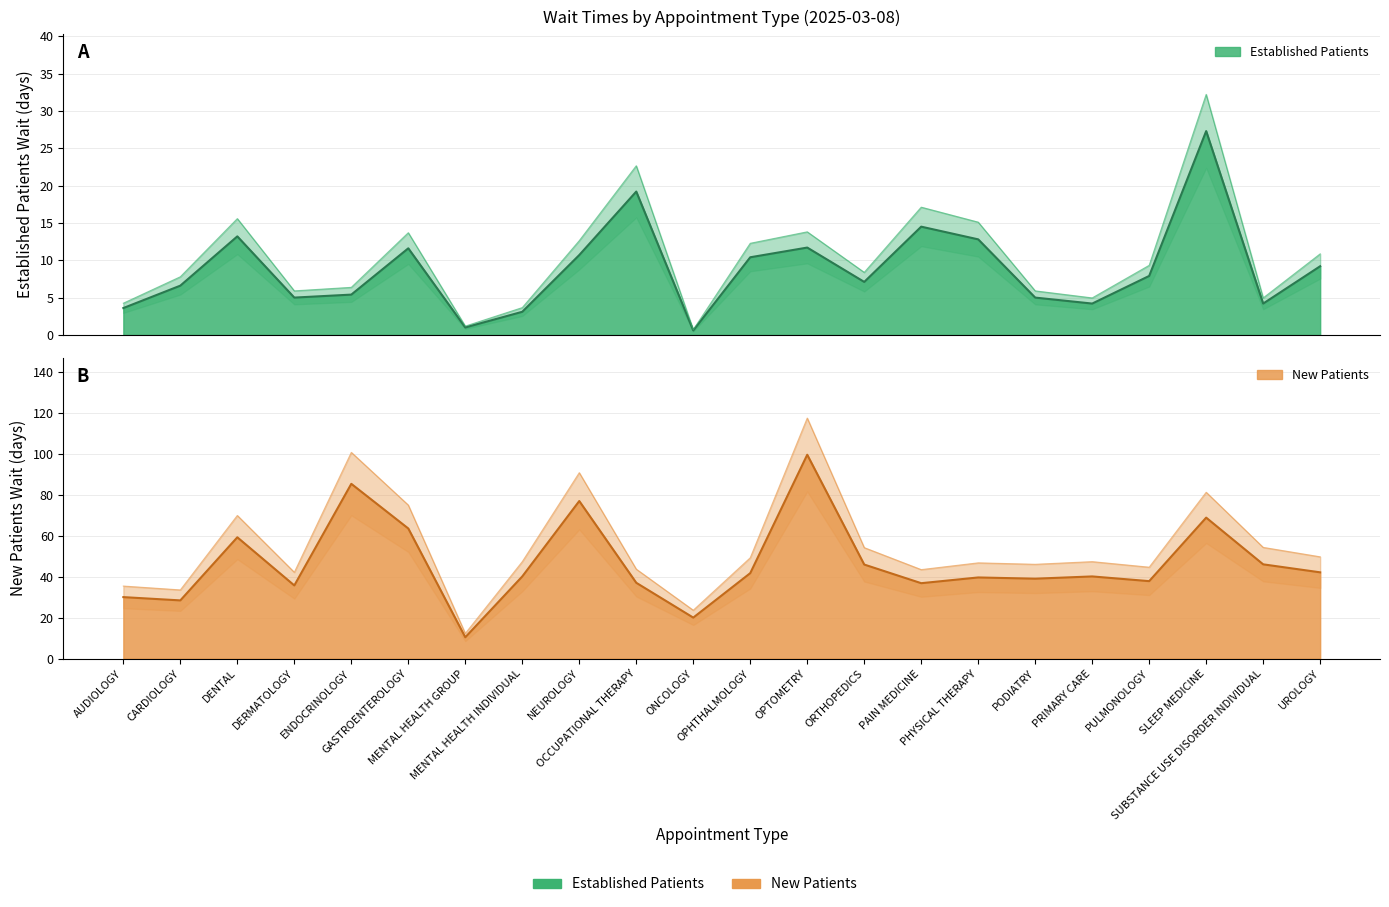

List the labels in order of NewPatients value, smallest first.

MENTAL HEALTH GROUP, ONCOLOGY, CARDIOLOGY, AUDIOLOGY, DERMATOLOGY, PAIN MEDICINE, OCCUPATIONAL THERAPY, PULMONOLOGY, PODIATRY, PHYSICAL THERAPY, MENTAL HEALTH INDIVIDUAL, PRIMARY CARE, OPHTHALMOLOGY, UROLOGY, ORTHOPEDICS, SUBSTANCE USE DISORDER INDIVIDUAL, DENTAL, GASTROENTEROLOGY, SLEEP MEDICINE, NEUROLOGY, ENDOCRINOLOGY, OPTOMETRY